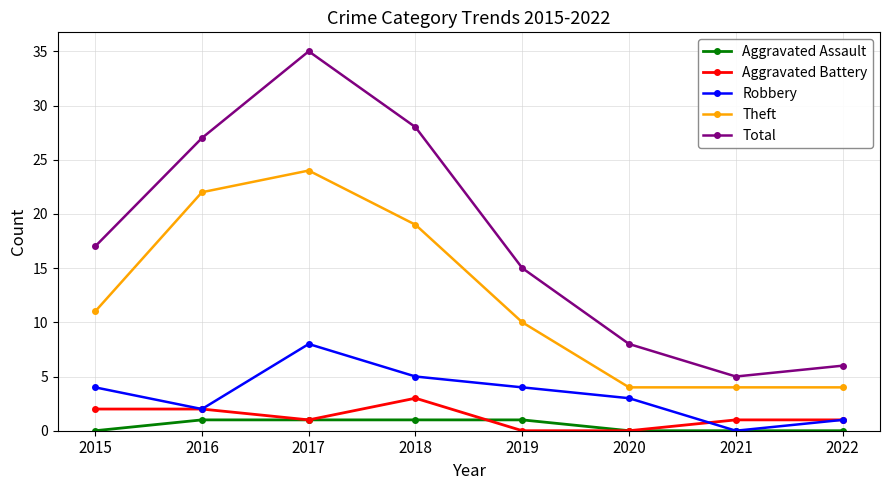

The Total series shows 35 at 2017. True or false?

True